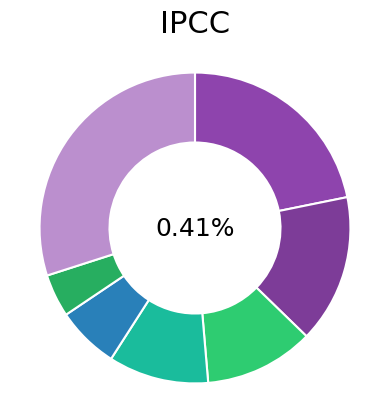

What percentage is the Nuvo-8108GC slice, to the nearest percent?

1%